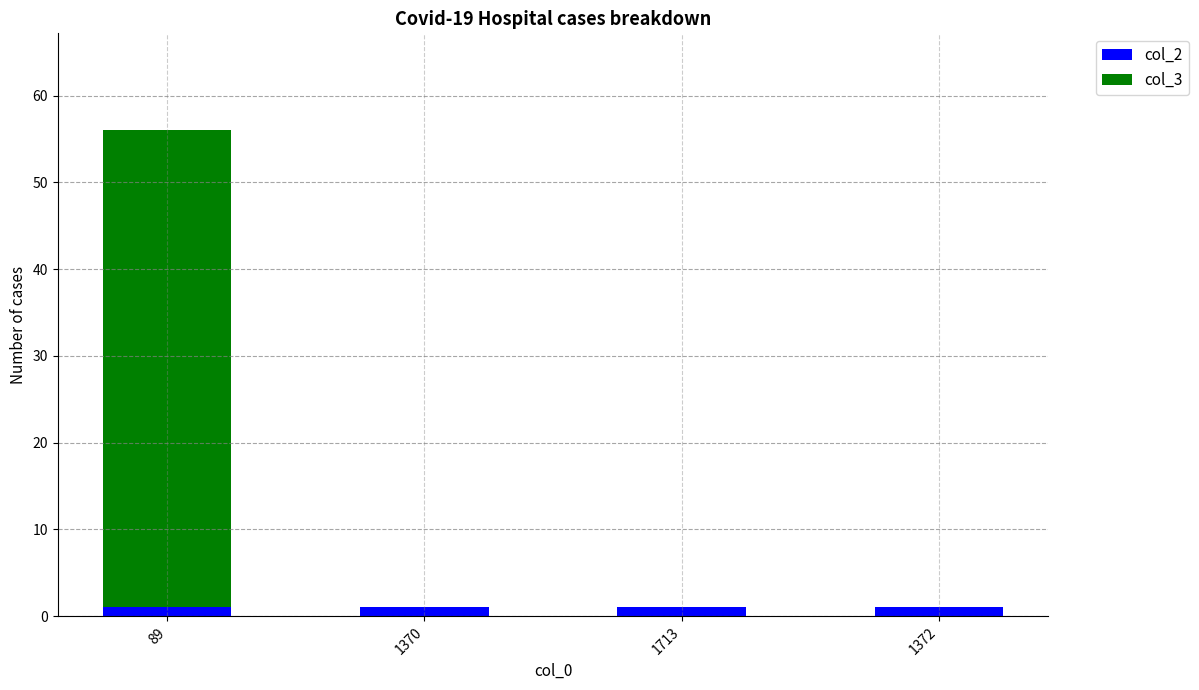

Are the bars grouped side by side (vs. stacked)?

No